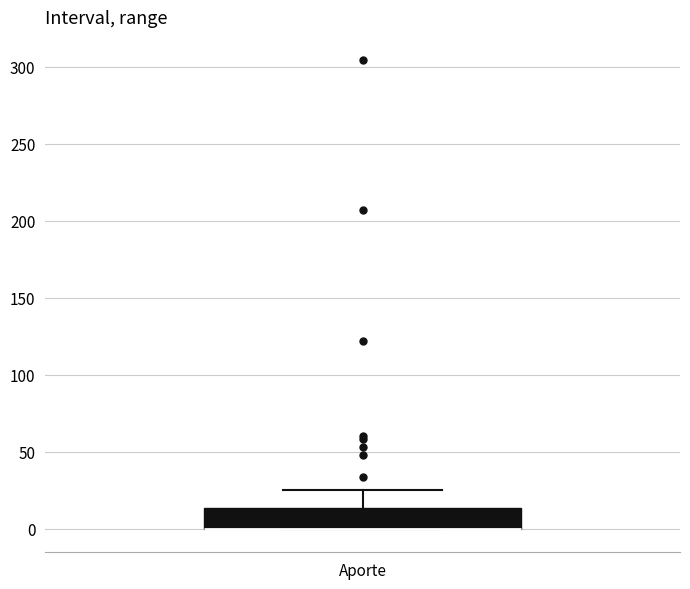

Read this box plot against the y-axis: the position of the median line, the range covered by the box, and the ends of both whiskers. The values are not printed on the chart, so give them approximately, as read against the axis.

median 0 (drawn on the box's lower edge), box 0 to 15, whiskers 0 to 25